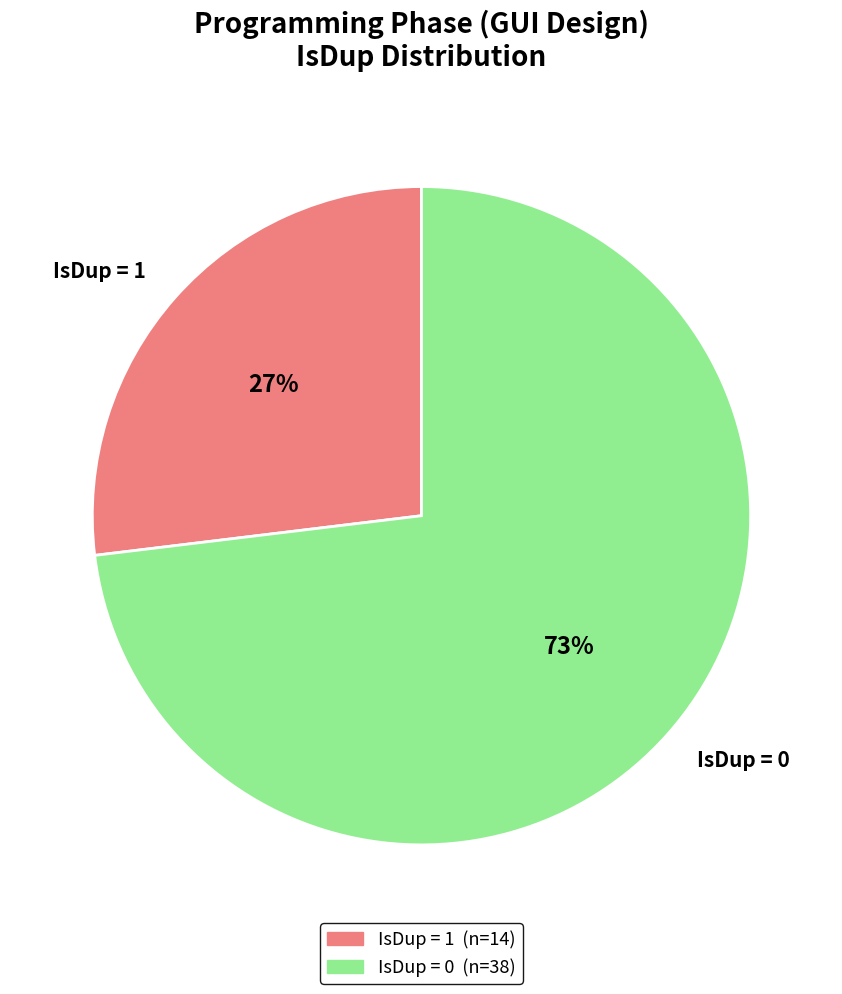

Which category has the smallest portion of the pie?

IsDup = 1